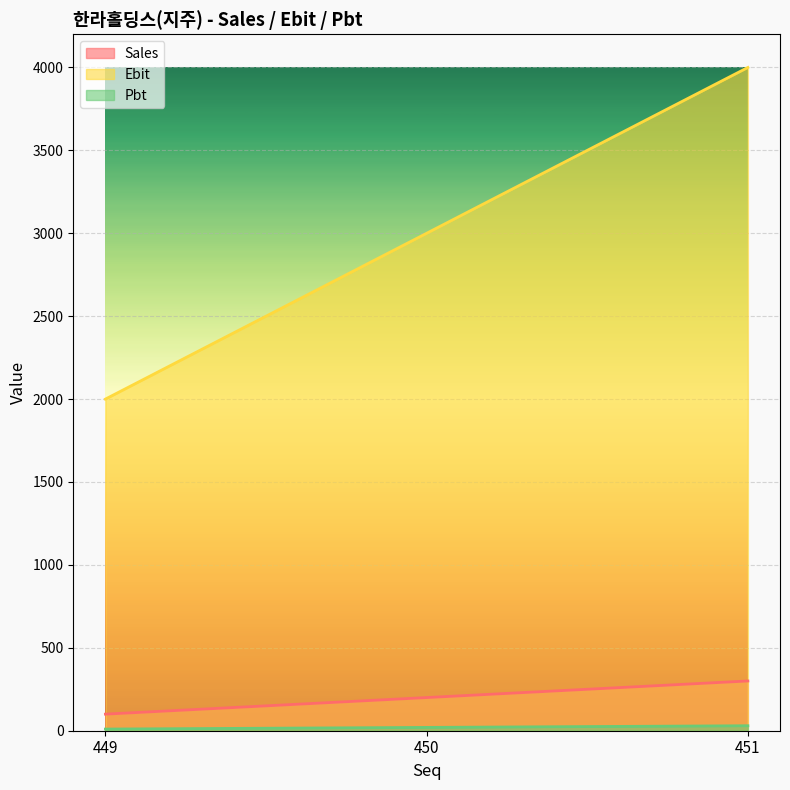

What are all the series names shown in the legend?

Sales, Ebit, Pbt